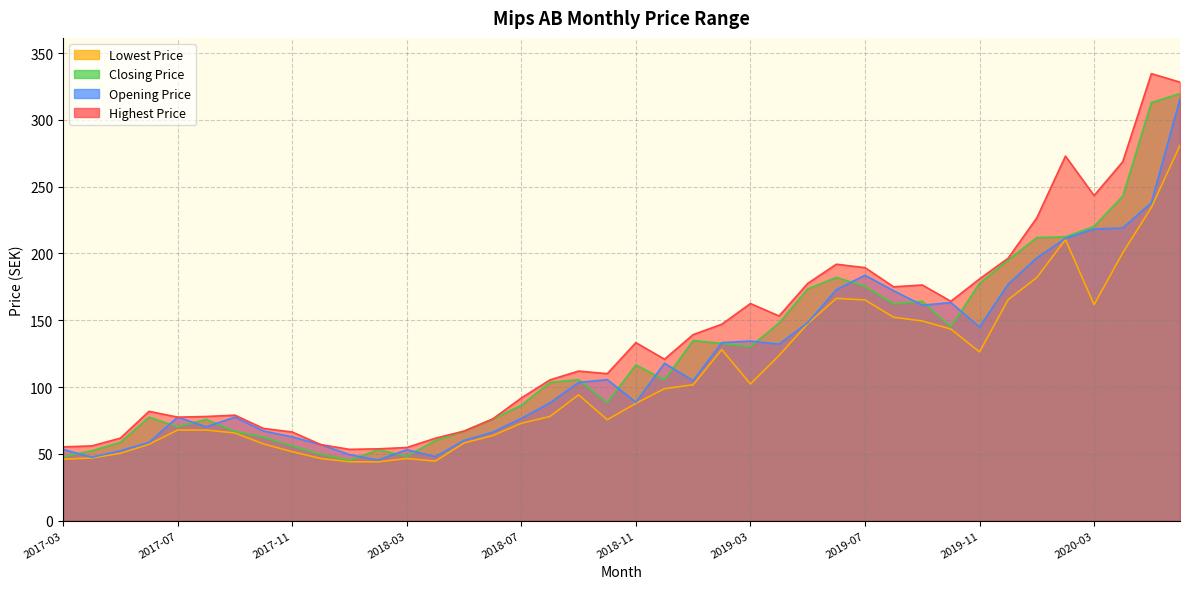

True or false: Closing Price has more than 1 points higher than both neighbors.

True